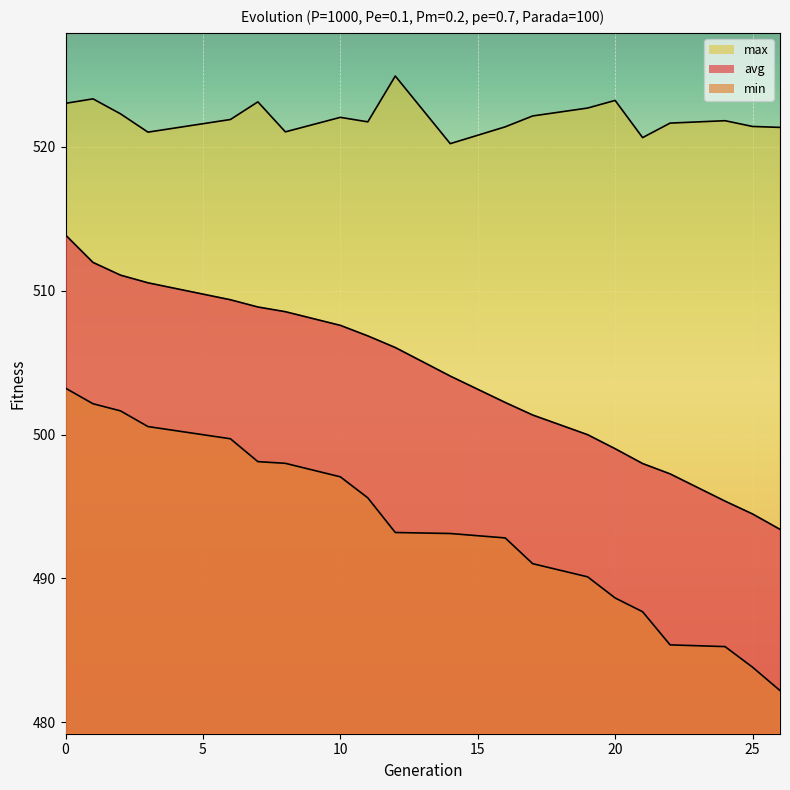

How many series are shown in this chart?

3